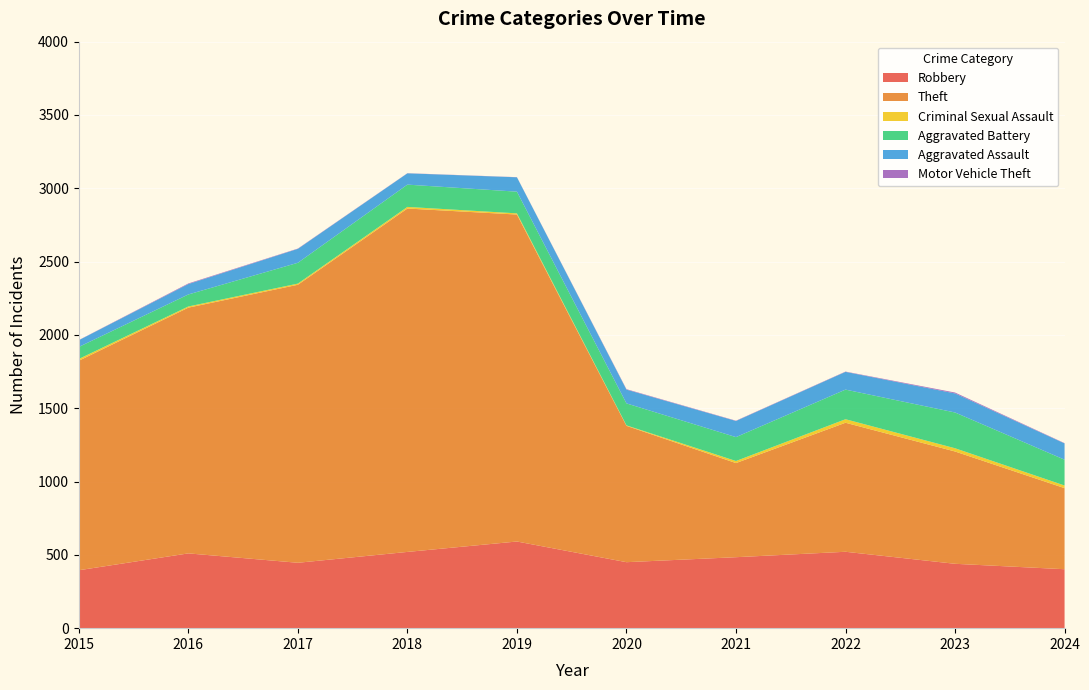

Reading right to left, extract all data points from this chart.

Robbery: 2024=402	2023=439	2022=521	2021=484	2020=450	2019=591	2018=520	2017=446	2016=510	2015=395
Theft: 2024=553	2023=766	2022=880	2021=642	2020=930	2019=2230	2018=2342	2017=1896	2016=1676	2015=1429
Criminal Sexual Assault: 2024=18	2023=22	2022=24	2021=14	2020=3	2019=8	2018=11	2017=8	2016=8	2015=12
Aggravated Battery: 2024=176	2023=244	2022=202	2021=163	2020=150	2019=148	2018=152	2017=142	2016=82	2015=82
Aggravated Assault: 2024=111	2023=130	2022=121	2021=110	2020=94	2019=98	2018=77	2017=95	2016=71	2015=46
Motor Vehicle Theft: 2024=2	2023=6	2022=2	2021=2	2020=3	2019=1	2018=1	2017=2	2016=4	2015=1